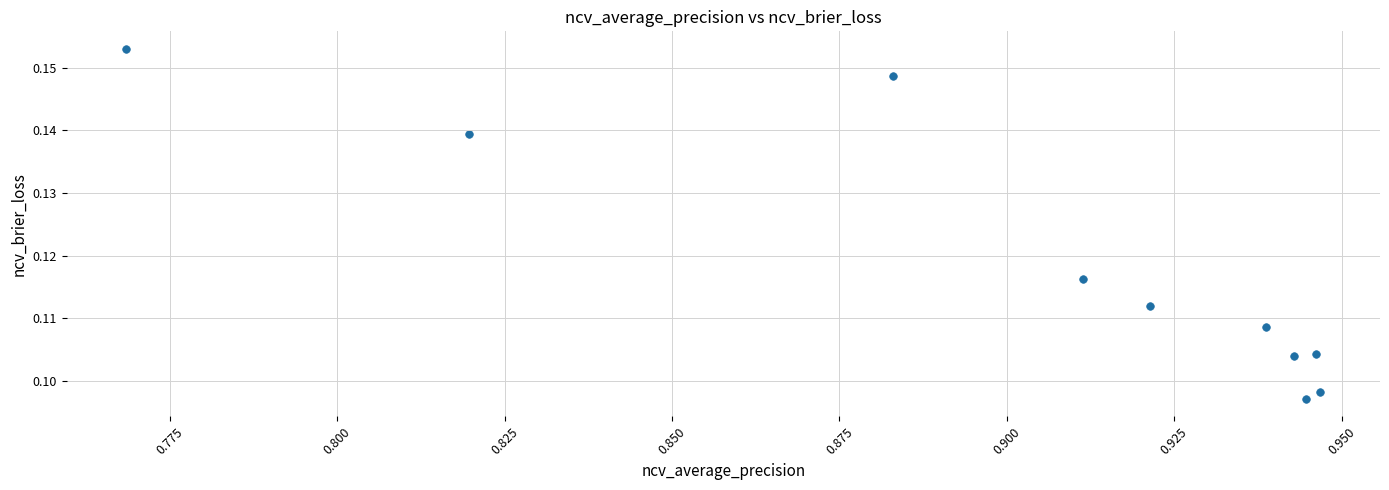

What is the average X value?

0.9